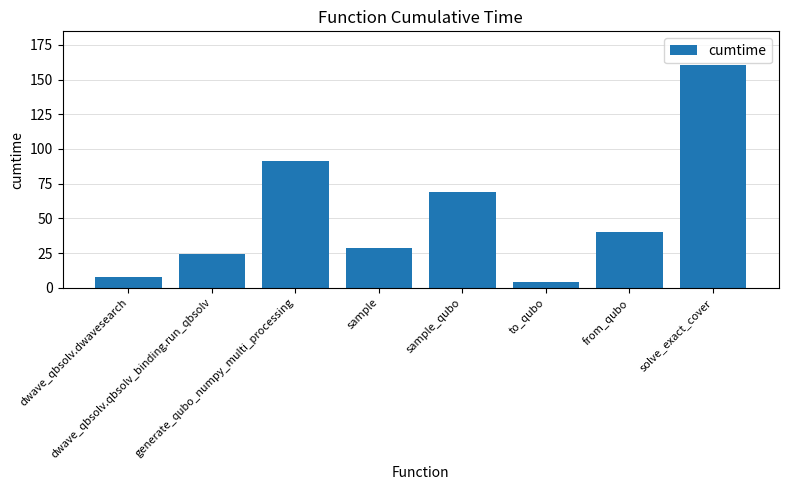

What position from the left is sample?

4